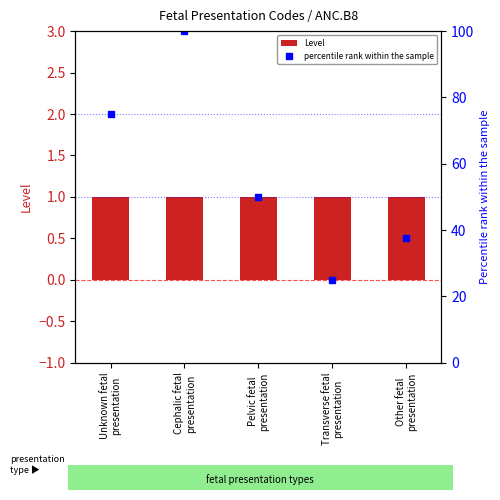

What is the value of the Level bar at the 2nd from the left?

1.0